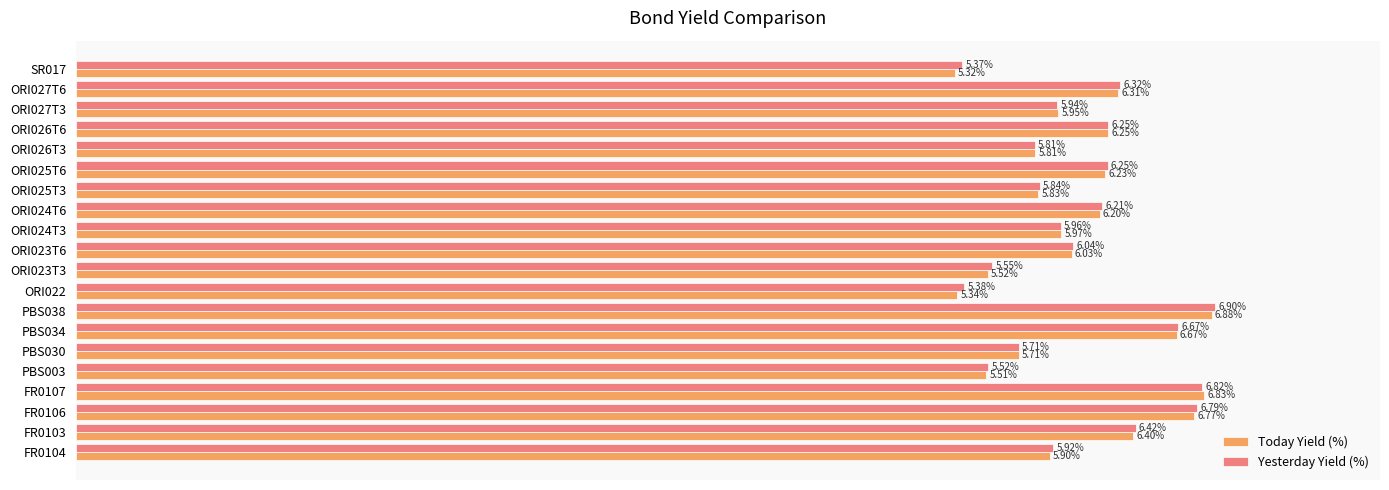

At which category is the sum across all series the highest?

PBS038